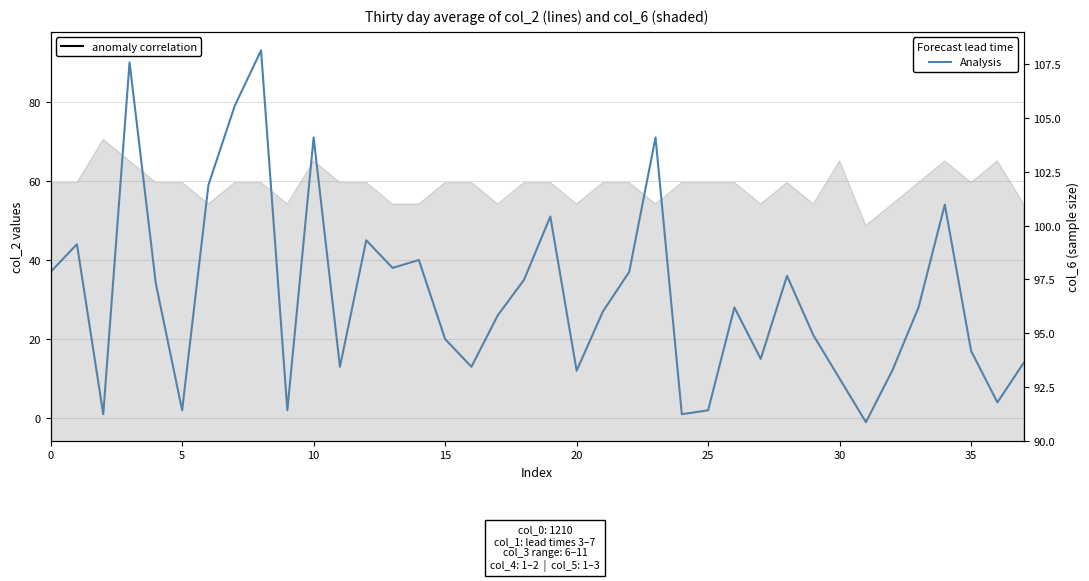

What is the difference between the maximum and minimum values?

94